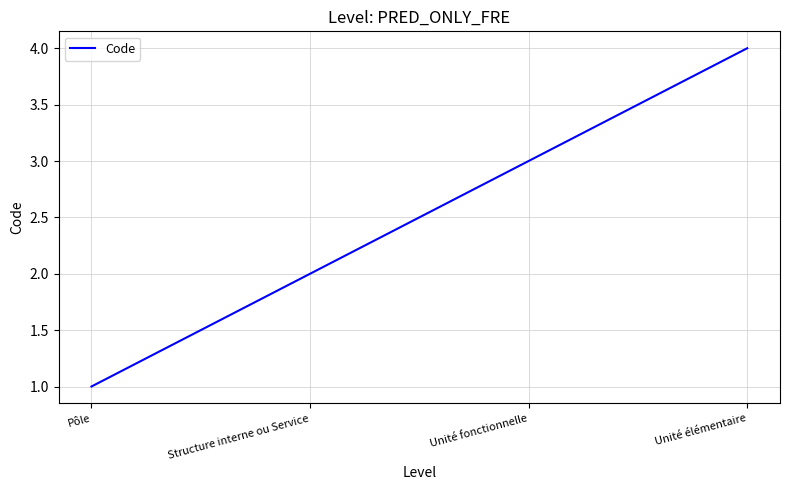

True or false: the data shows 1 at Structure interne ou Service.

False